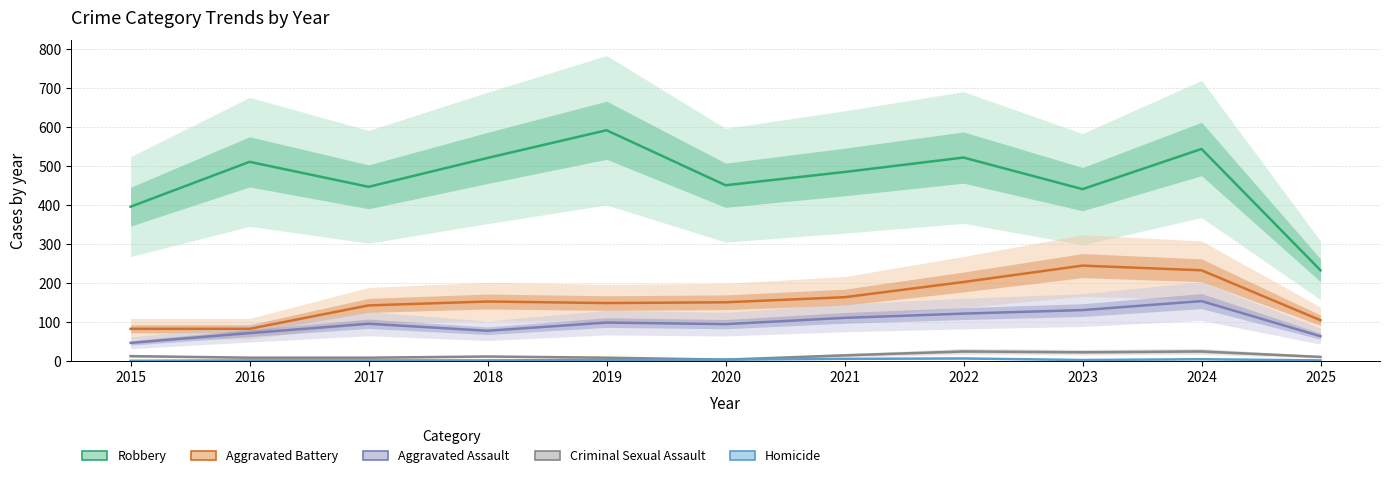

Reading right to left, transcribe all the data shown in this chart.

Robbery: 232	543	440	521	484	450	591	520	446	510	395
Aggravated Battery: 104	232	244	202	163	150	148	152	142	82	82
Aggravated Assault: 63	153	130	121	110	94	98	77	95	71	46
Criminal Sexual Assault: 10	24	22	24	14	3	8	11	8	8	12
Homicide: 1	4	2	6	5	3	2	1	1	1	0